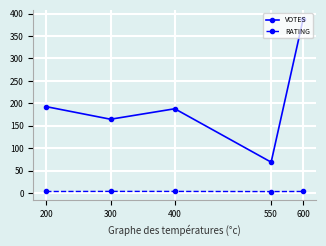

Which category has the highest value across all series?

600